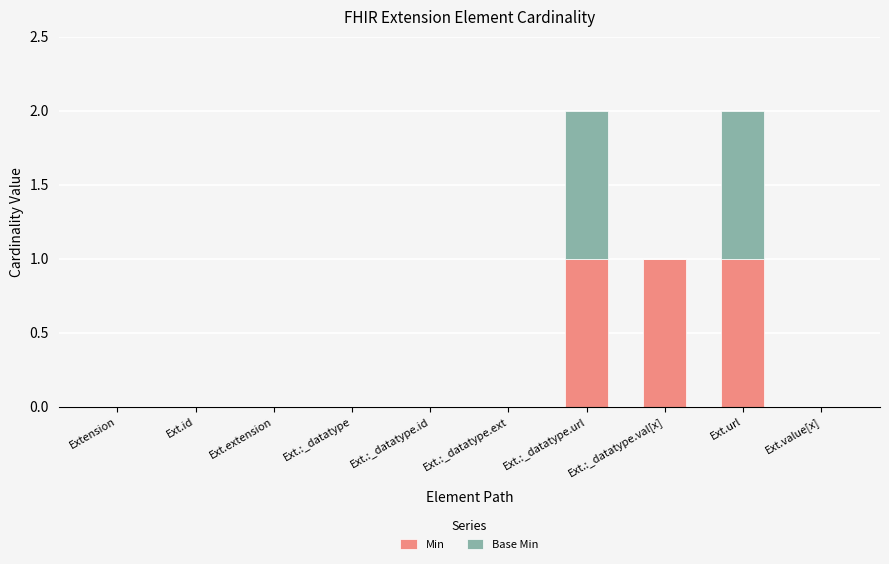

Count the number of categories in the chart.

10